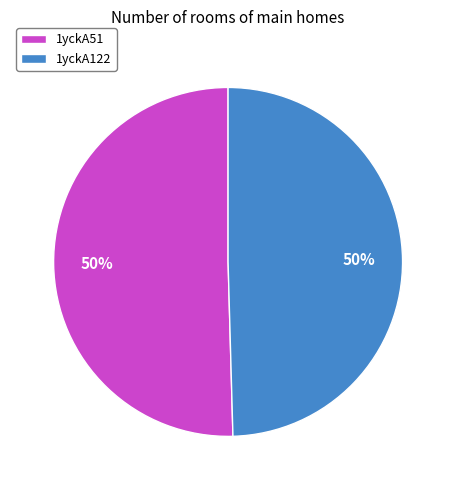

Is it true that 1yckA122 is 50% of the pie?

True